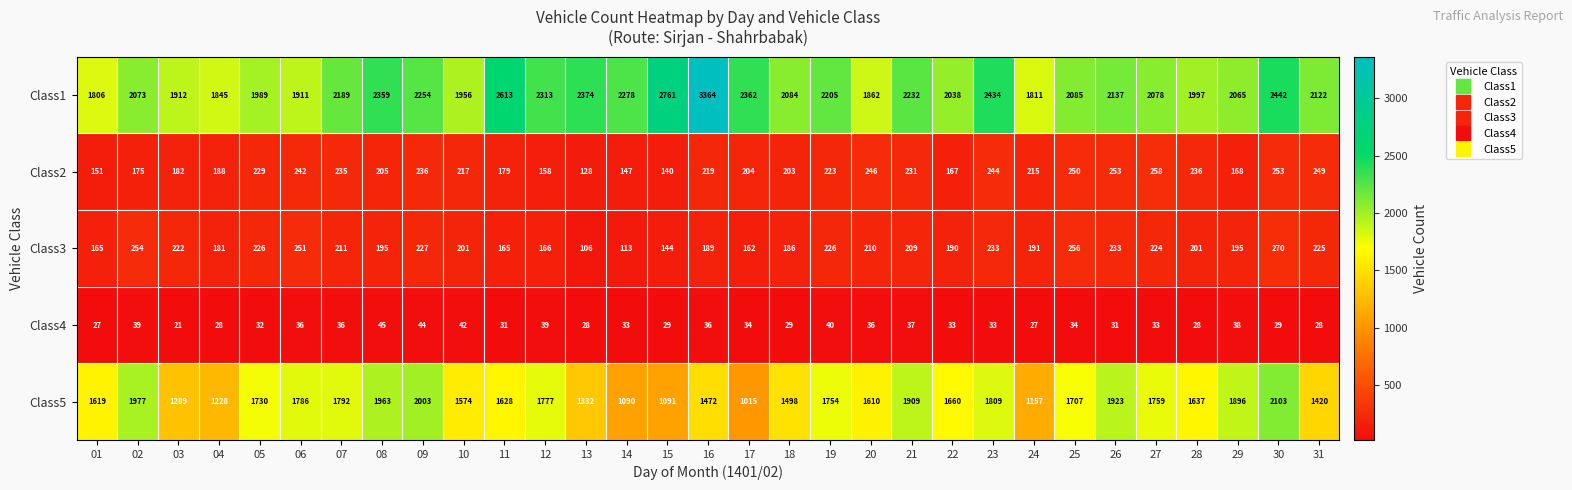

Which series changed the most between 22 and 24?

Class5